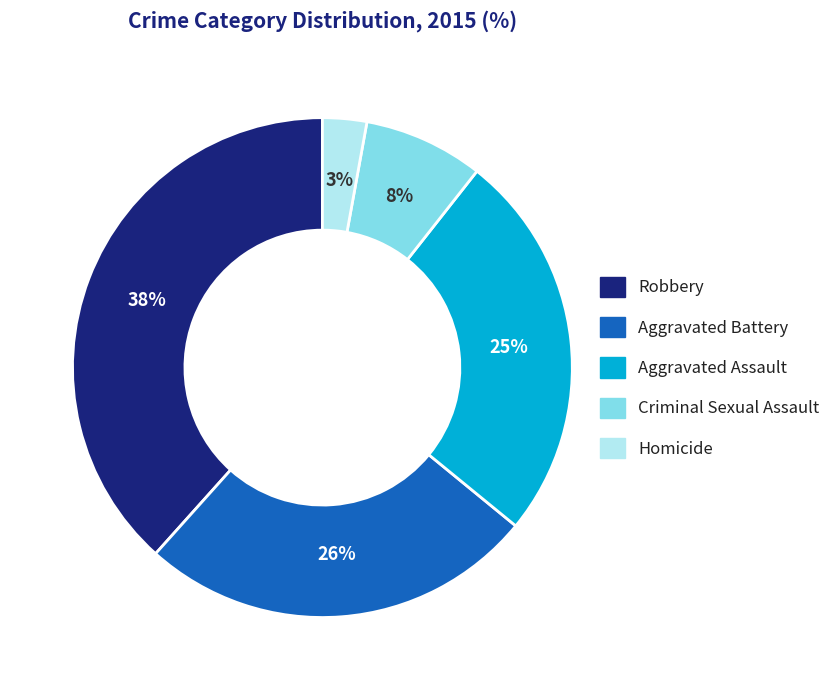

Does Homicide represent more than half of the total?

No